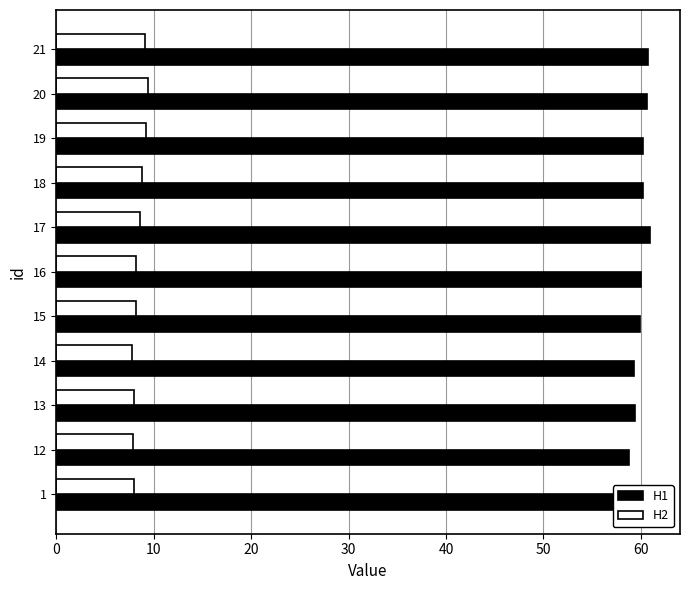

Reading right to left, what are all the values shown in this chart?

H1: 60.8	60.6	60.2	60.2	61.0	60.0	59.9	59.3	59.4	58.8	58.0
H2: 9.1	9.4	9.2	8.8	8.6	8.2	8.2	7.8	7.9	7.9	8.0